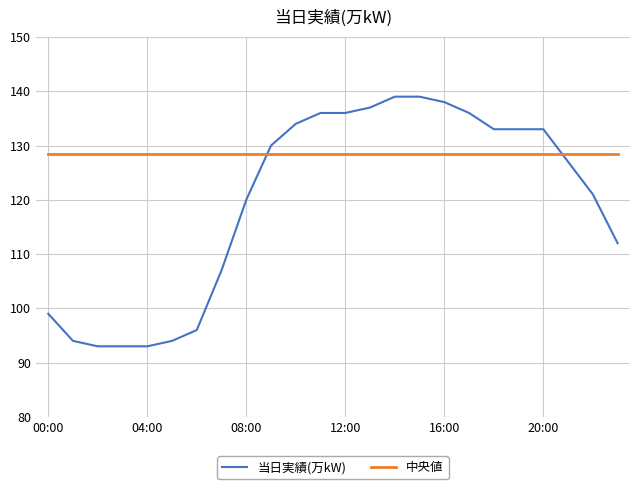

What is the smallest value displayed?

93